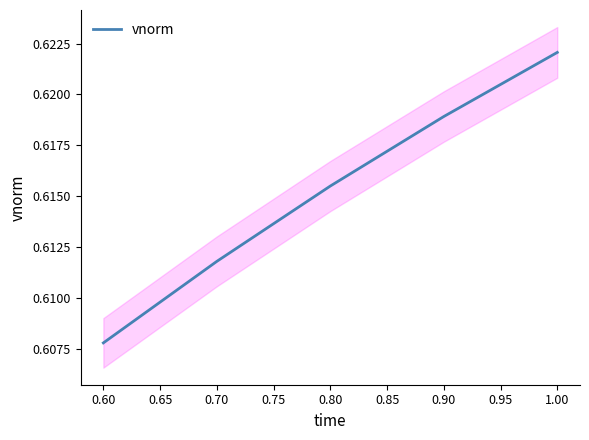

The value of vnorm at 0.70 is 1.0. True or false?

False